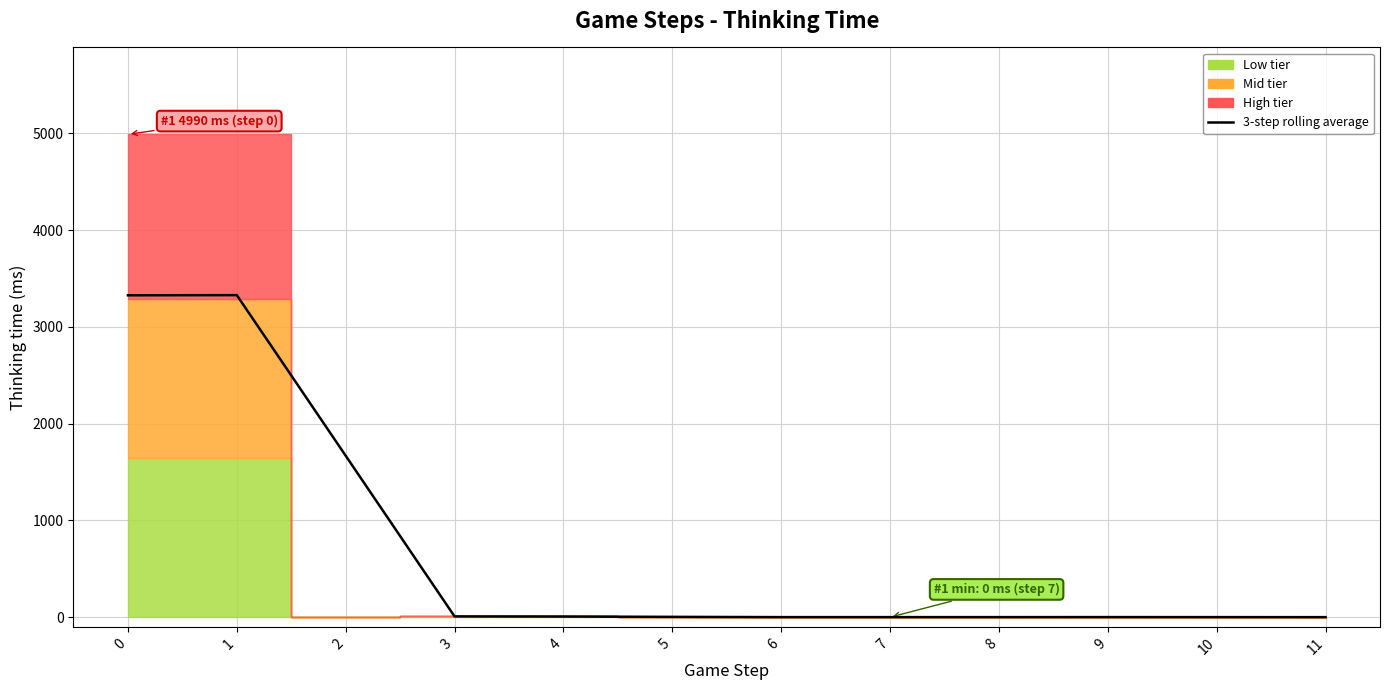

Rank the categories by value from lowest to highest.

11, 6, 7, 8, 10, 9, 5, 4, 3, 2, 0, 1